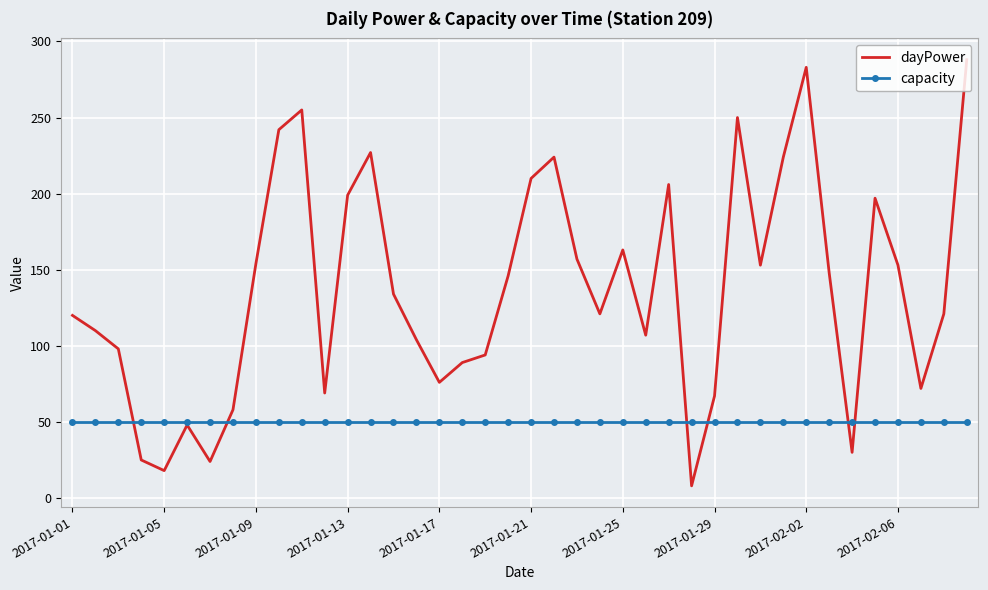

List the series in order of their peak value, lowest first.

capacity, dayPower